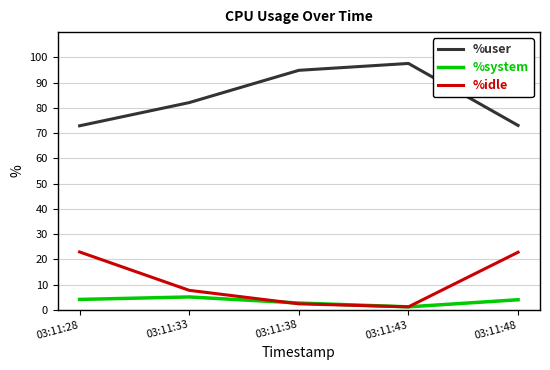

The value of %idle at 03:11:48 is 9.2. True or false?

False